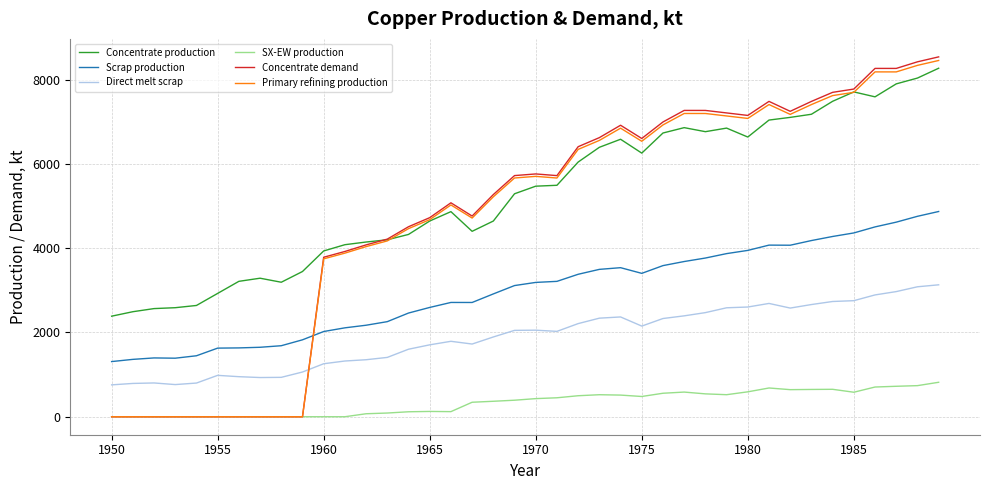

True or false: Direct melt scrap and Concentrate production cross at least once.

False